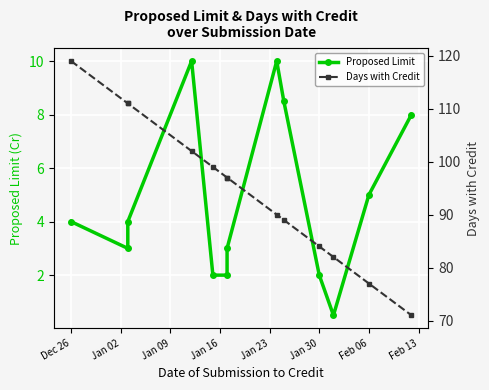

Is the value of Days with Credit at Feb 13 greater than the value of Proposed Limit at 10?

Yes